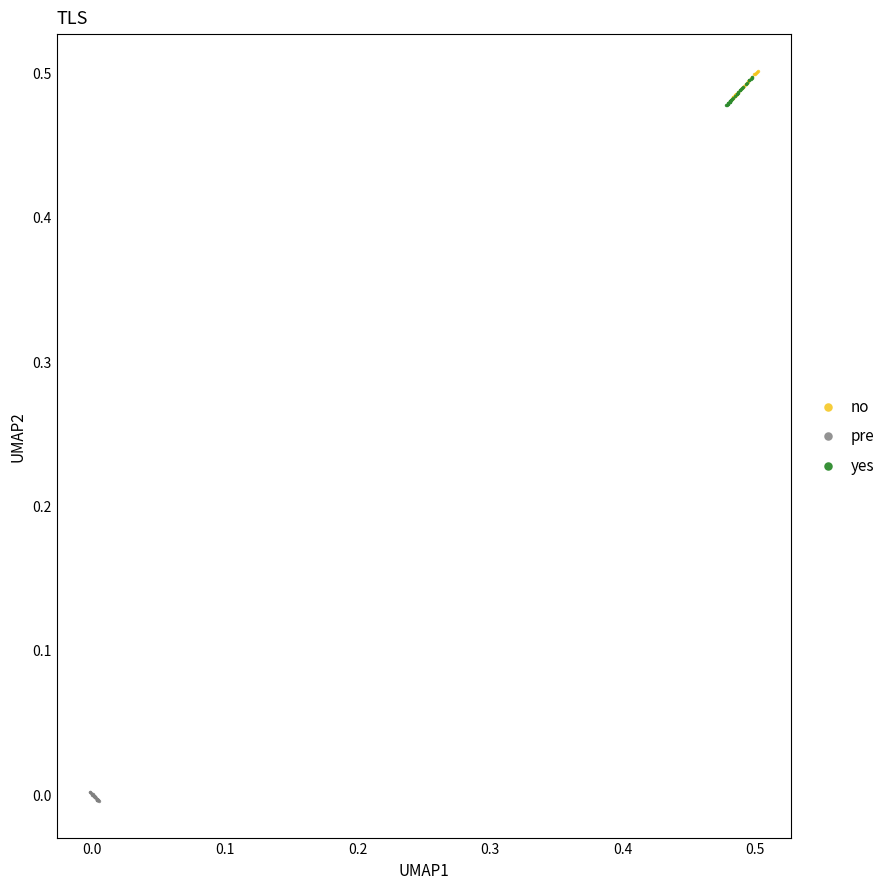

Which series has the largest Y range (max minus min)?

no